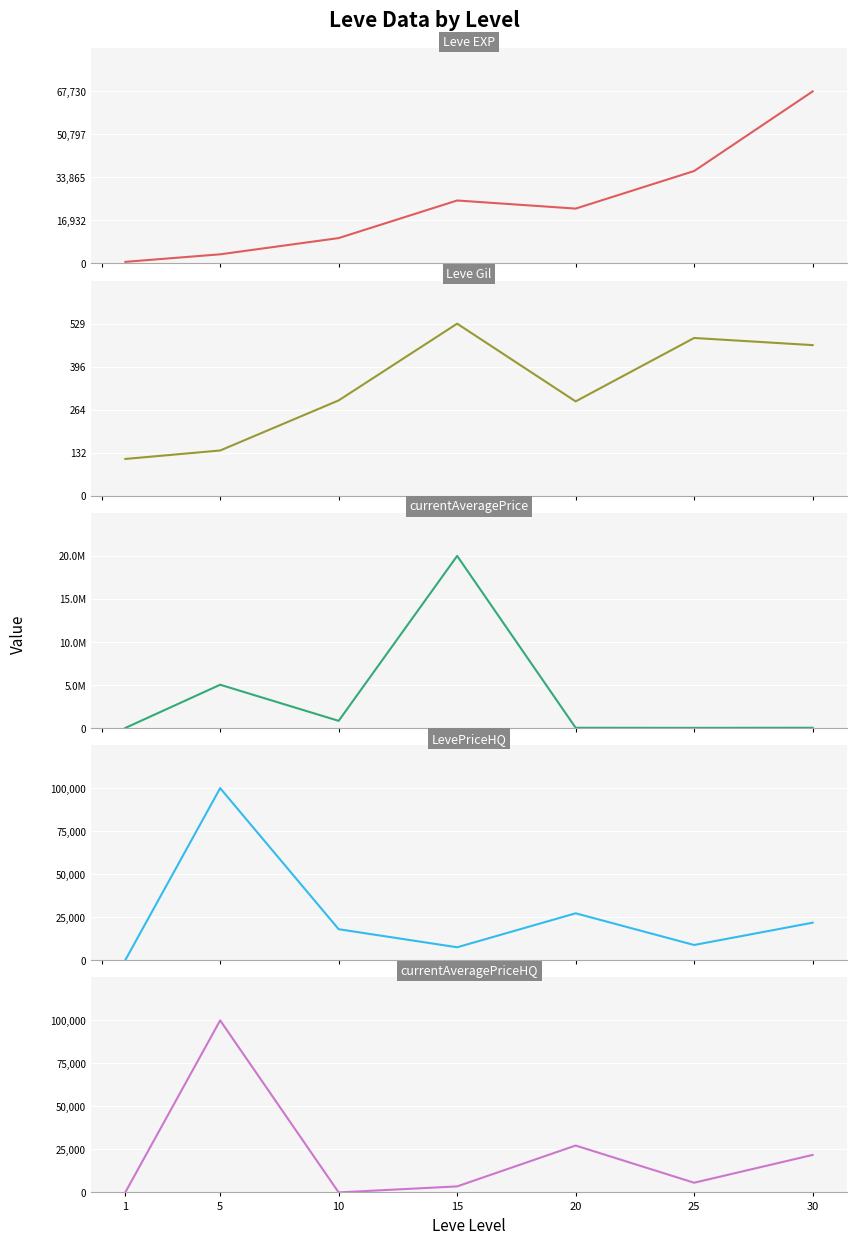

Reading left to right, what are all the values shown in this chart?

Leve EXP: 630.0	3600.0	9990.0	24790.0	21600.0	36390.0	67730.0
Leve Gil: 113.0	139.0	293.0	529.0	290.0	485.0	463.0
currentAveragePrice: 99.0	5022222.0	824200.8	20000000.0	18834.3	8828.6	21790.2
LevePriceHQ: 102.0	100000.0	18000.0	7500.0	27250.0	8828.6	21790.2
currentAveragePriceHQ: 102.0	100000.0	0.0	3500.0	27250.0	5630.0	21790.2